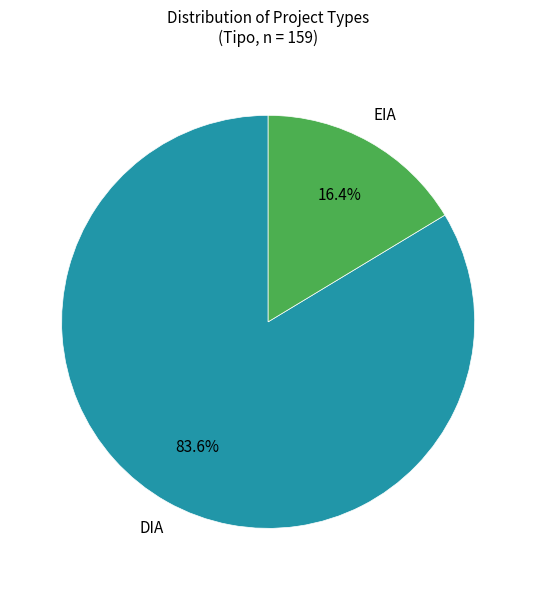

What portion of the pie excludes DIA?

16.4%